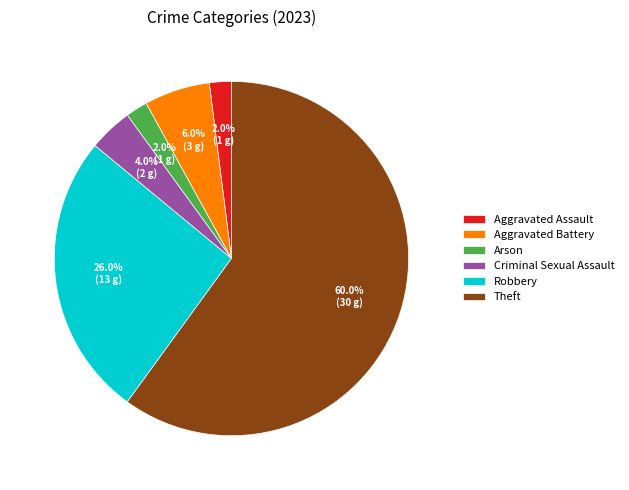

Approximately how many times larger is the value at Aggravated Battery compared to Aggravated Assault?

3.0